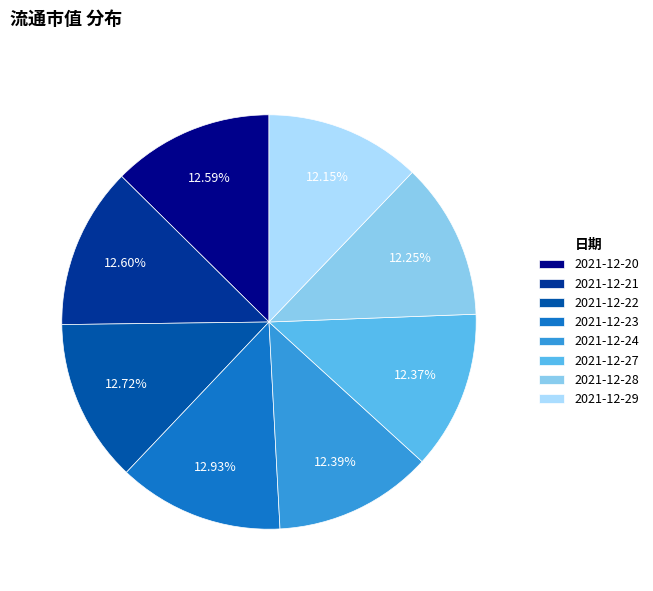

Between 2021-12-27 and 2021-12-22, which is larger?

2021-12-22